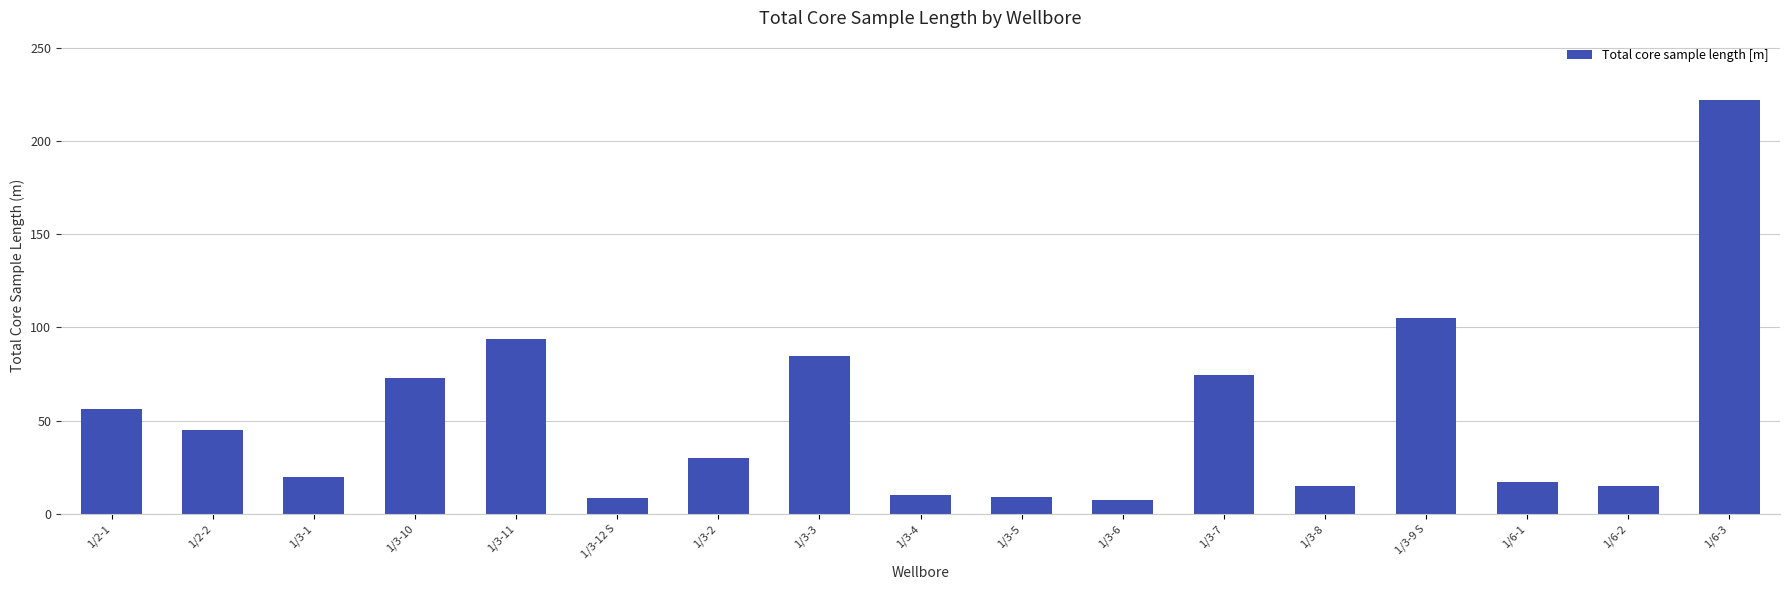

How many data points are less than 30?

8